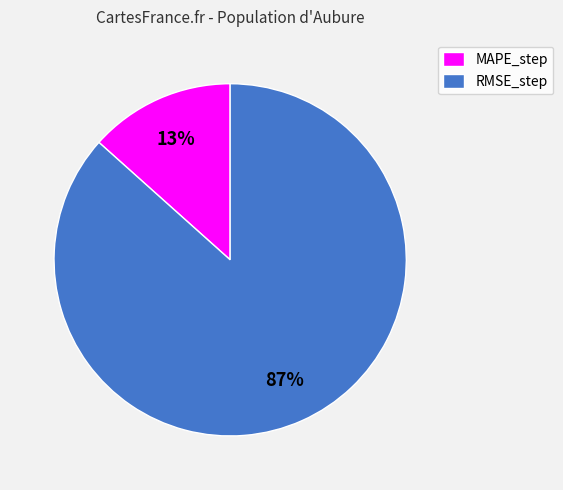

To the nearest percent, what is the combined percentage of RMSE_step and MAPE_step?

100%